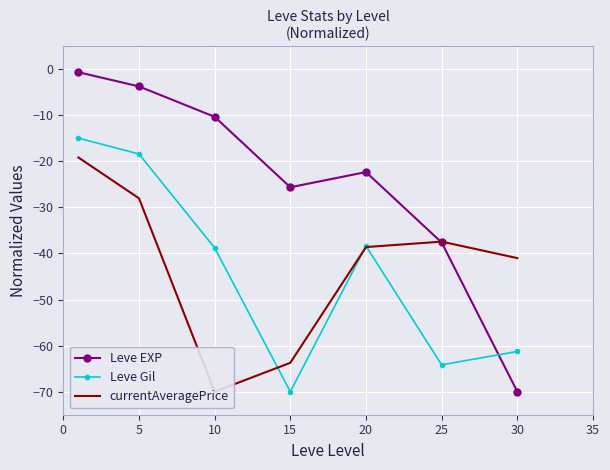

How many interior local peaks does the currentAveragePrice series have?

1